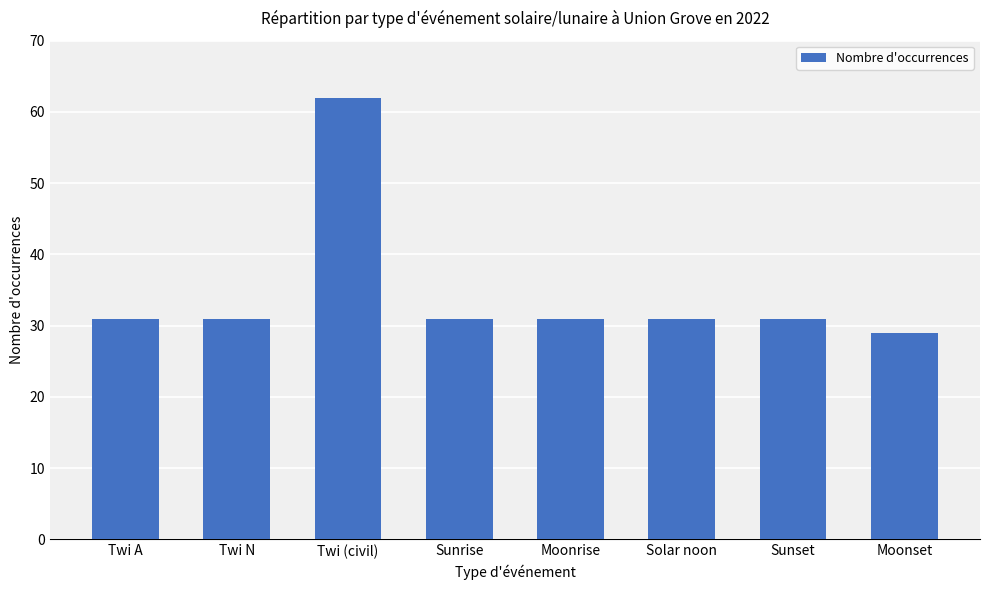

True or false: the data shows 31 at Sunset.

True